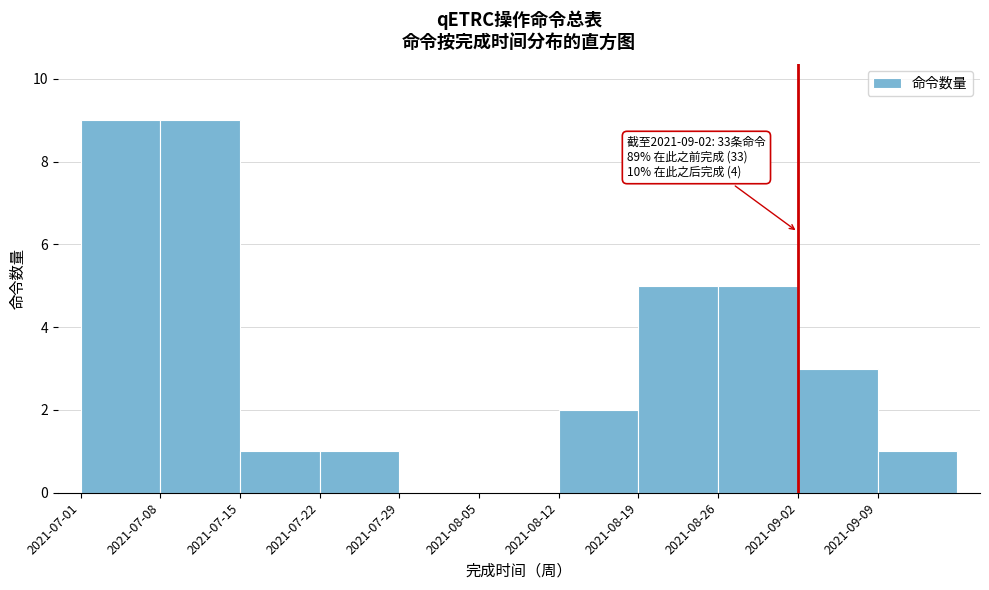

Reading left to right, extract all data points from this chart.

2021-07-01=9	2021-07-08=9	2021-07-15=1	2021-07-22=1	2021-07-29=0	2021-08-05=0	2021-08-12=2	2021-08-19=5	2021-08-26=5	2021-09-02=3	2021-09-09=1